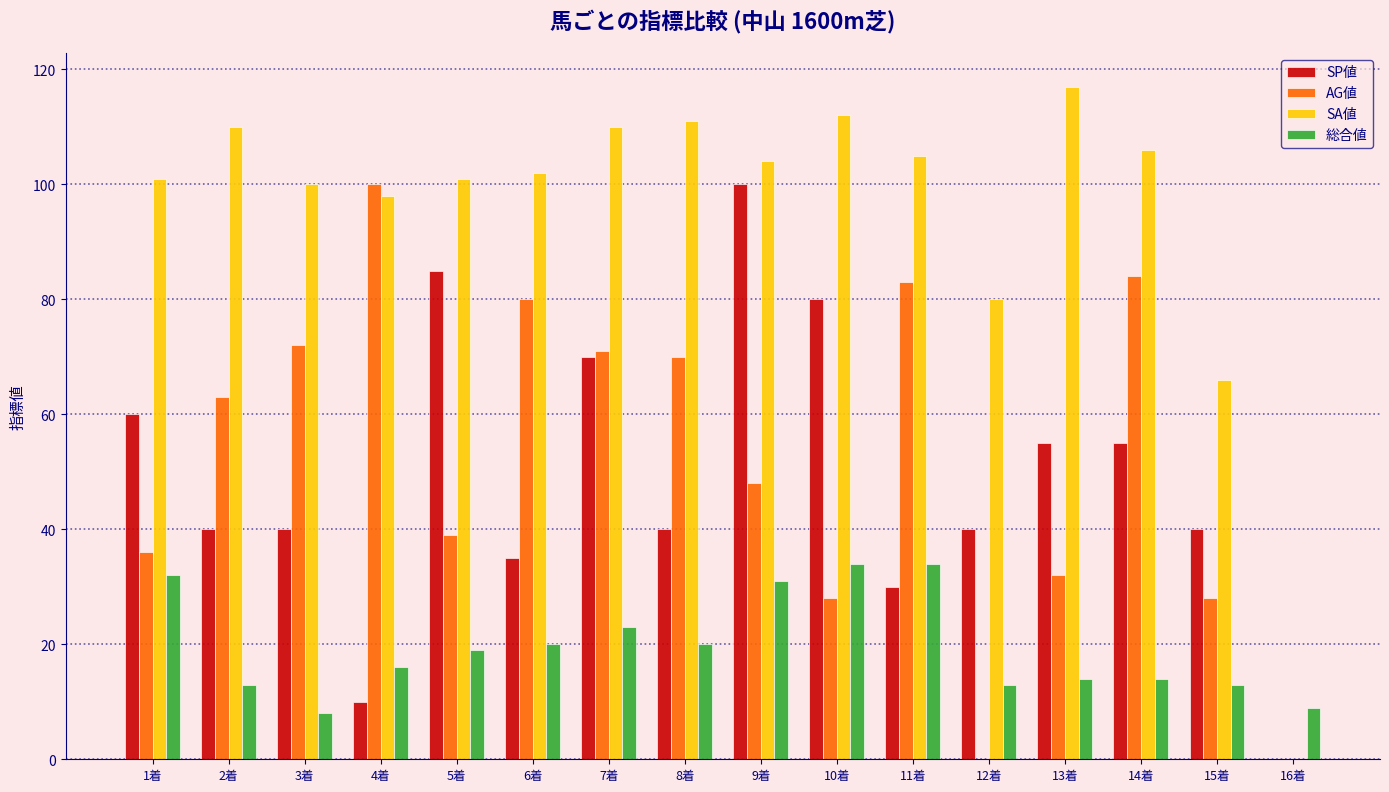

What is the maximum value for AG値?

100